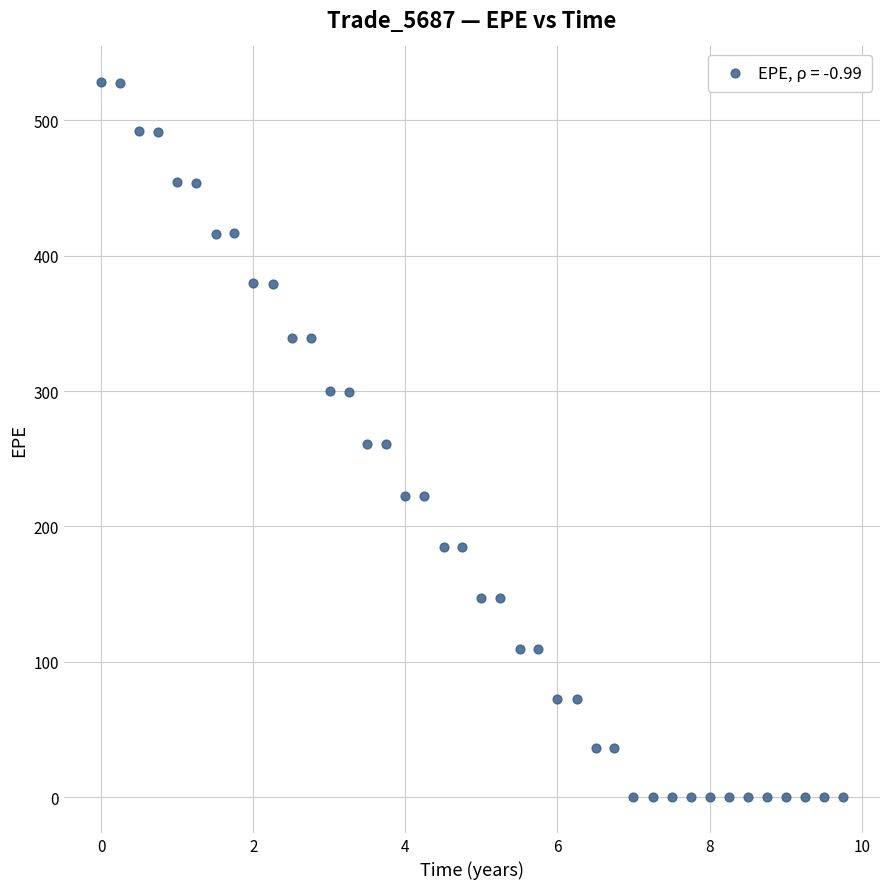

What is the range of Y values (max minus min)?

528.2